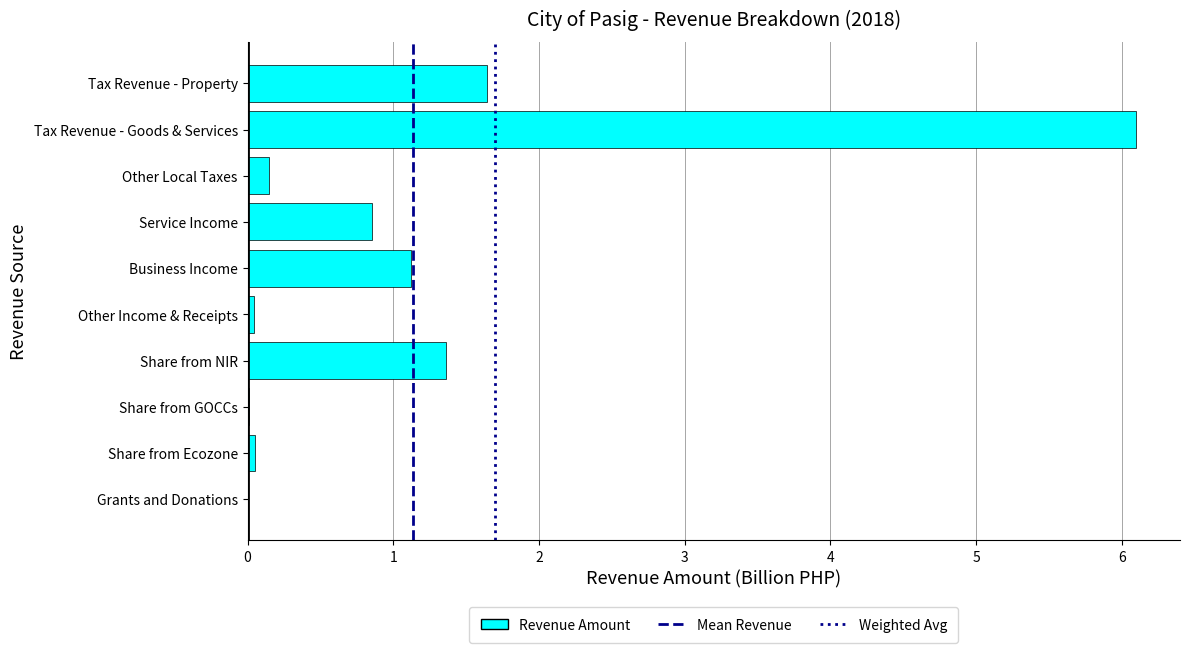

What is the sum of all values?

11.3